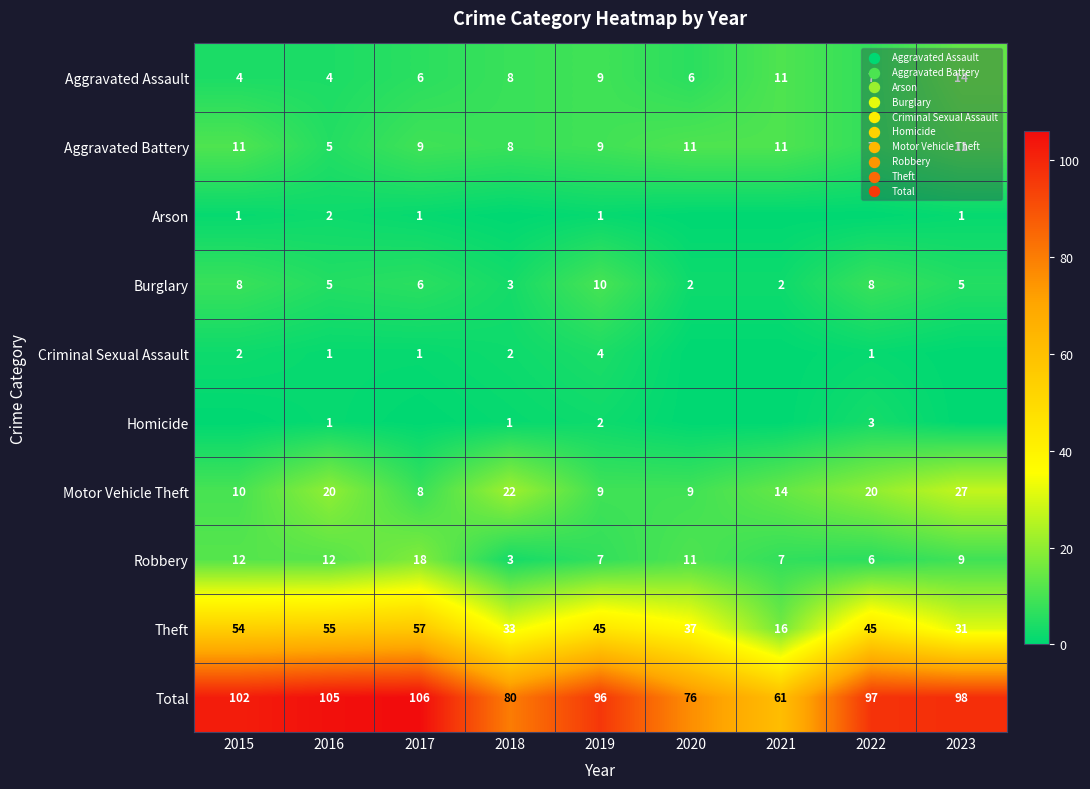

At how many categories does at least one series exceed 34?

9